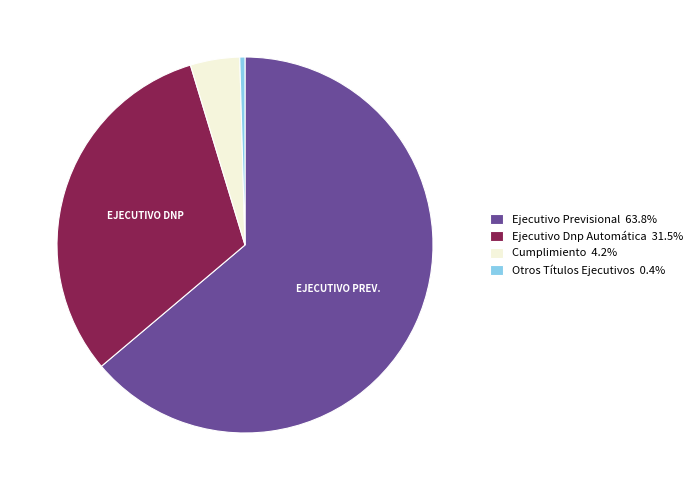

Is there a majority slice in this chart?

Yes